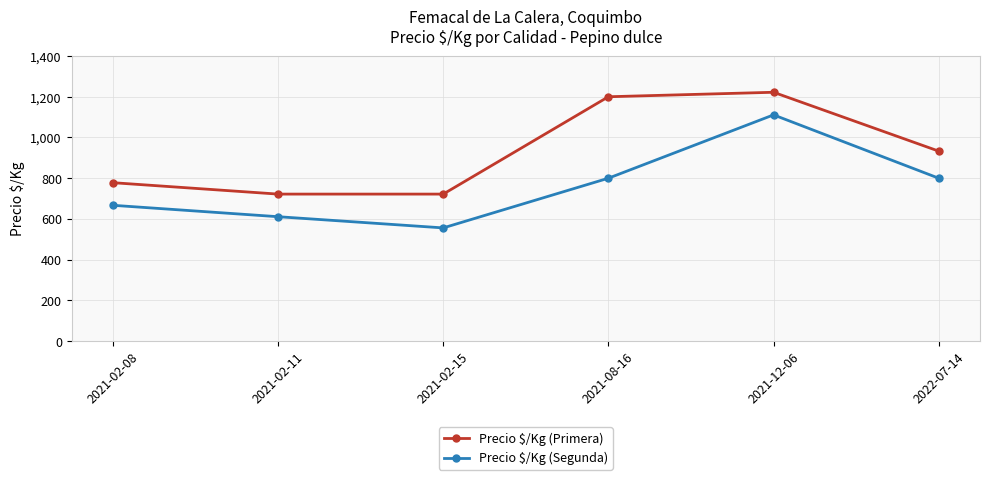

What is the highest value of the Precio $/Kg (Segunda) series?

1111